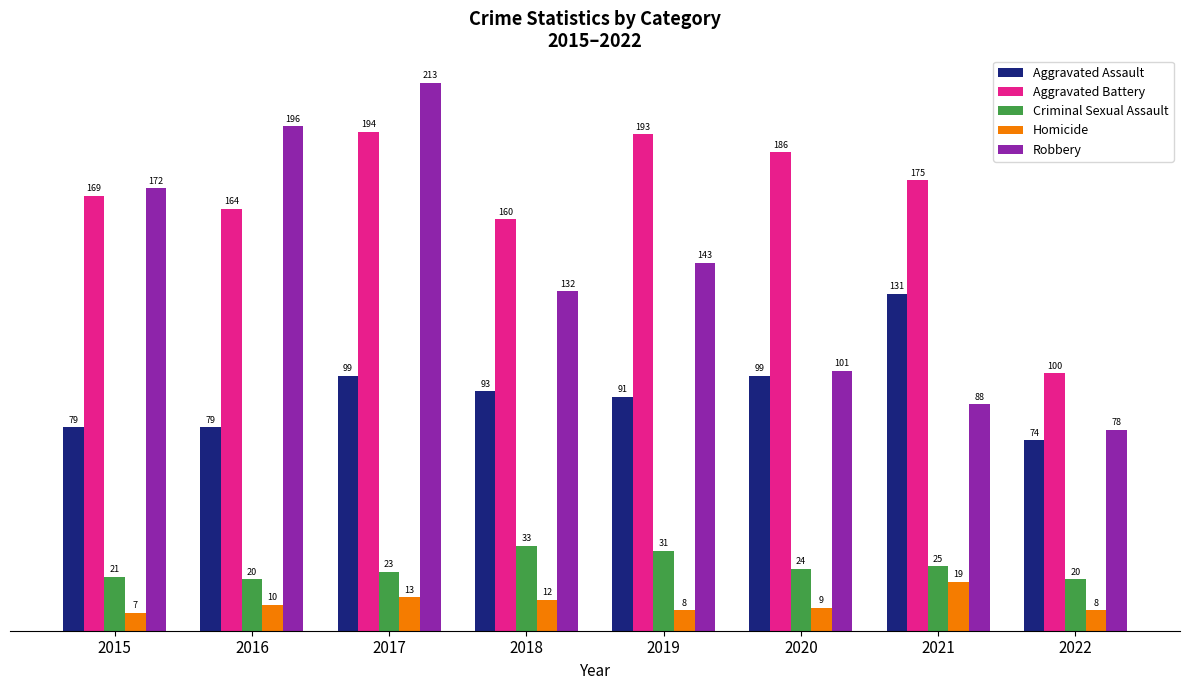

How many data points does each series have?

8